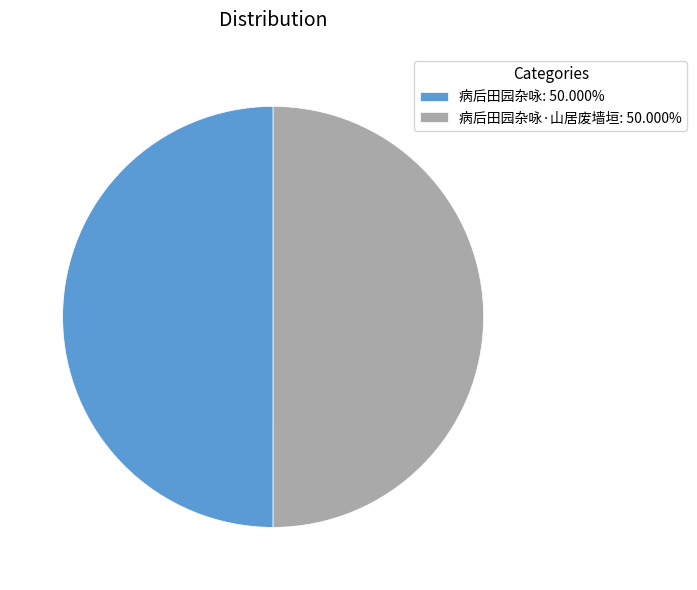

Approximately how many times larger is the value at 病后田园杂咏: 50.000% compared to 病后田园杂咏·山居废墙垣: 50.000%?

1.0